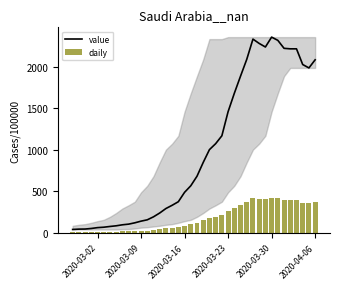

What is the highest value of the daily series?

424.3